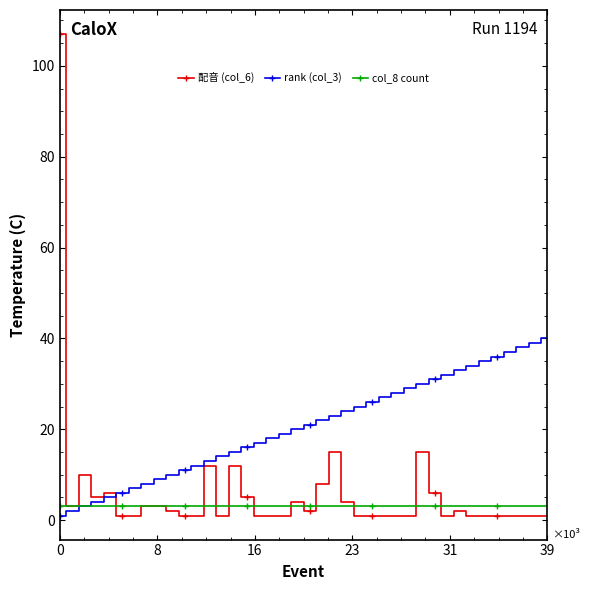

List the series in order of their peak value, highest first.

配音 (col_6), rank (col_3), col_8 count